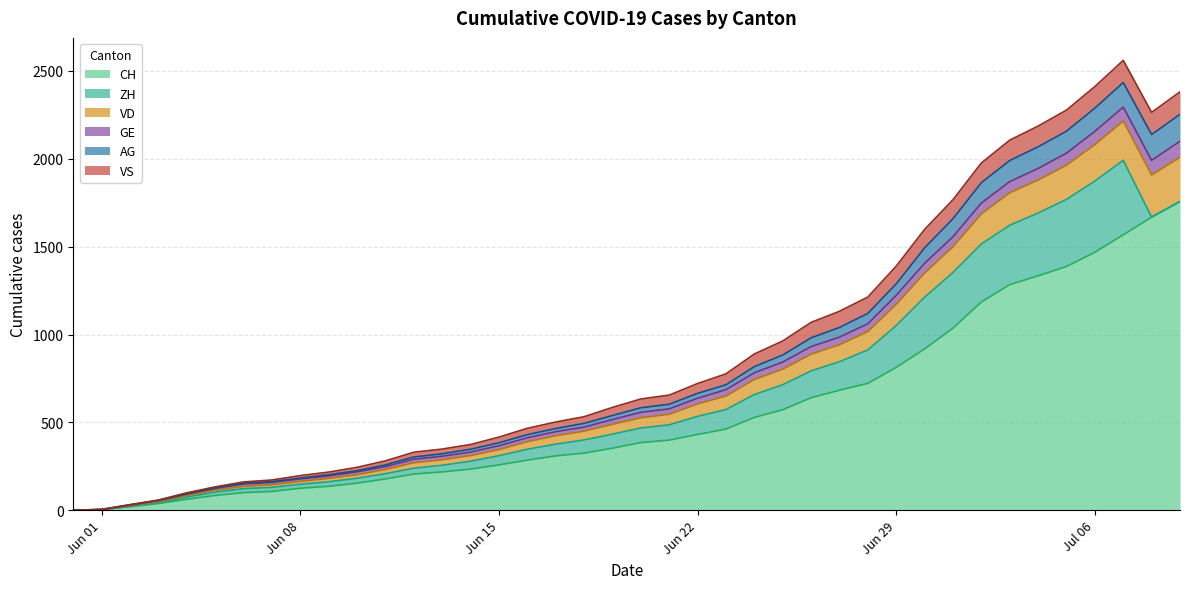

True or false: GE and CH cross at least once.

False